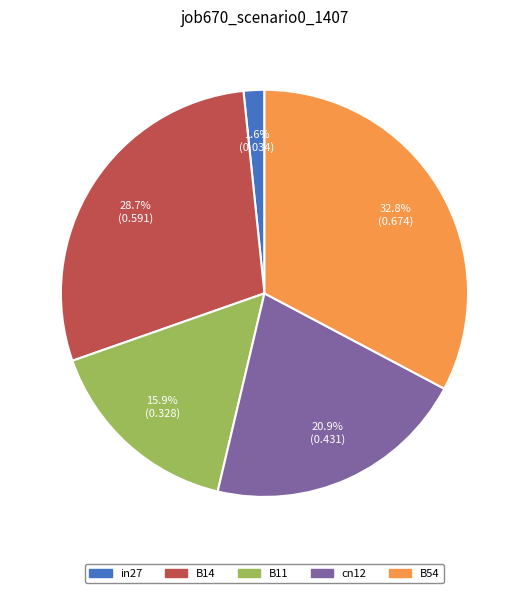

To the nearest percent, what is the difference between the cn12 and B14 slice percentages?

8%